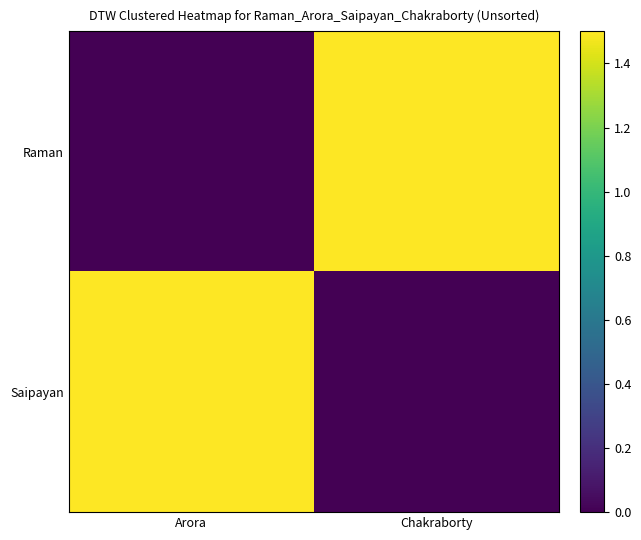

At which category does the chart reach its minimum across all series?

Arora